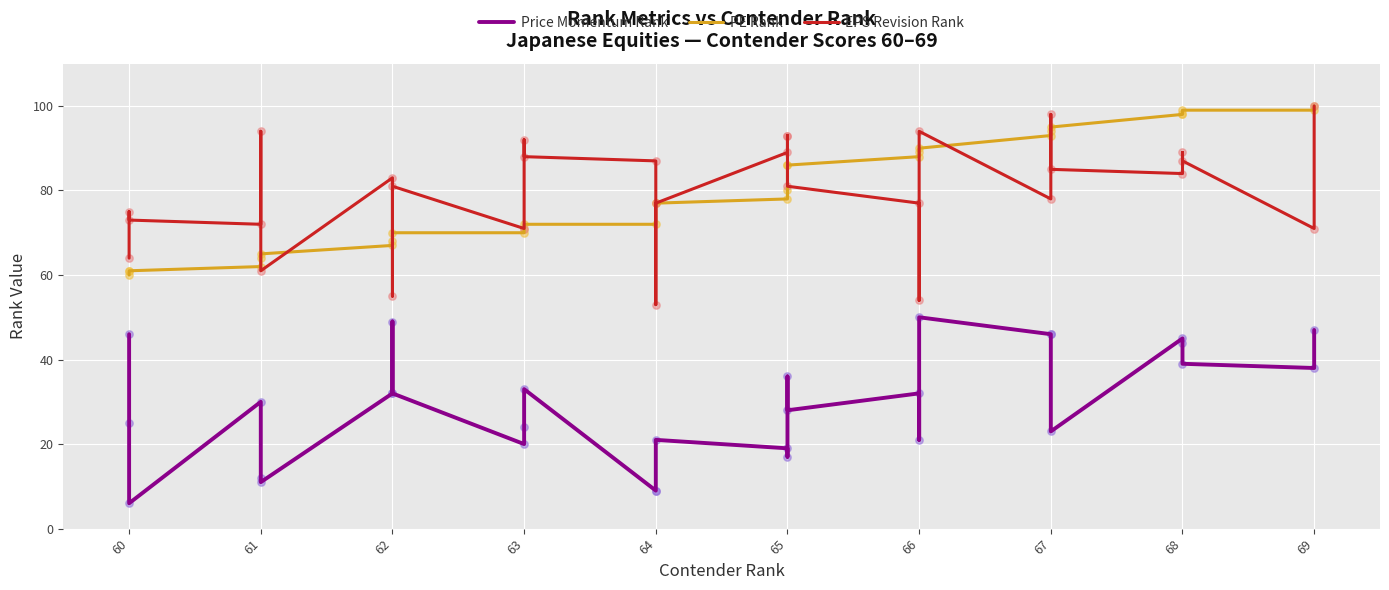

Which series has the largest total across all categories?

EPS Revision Rank